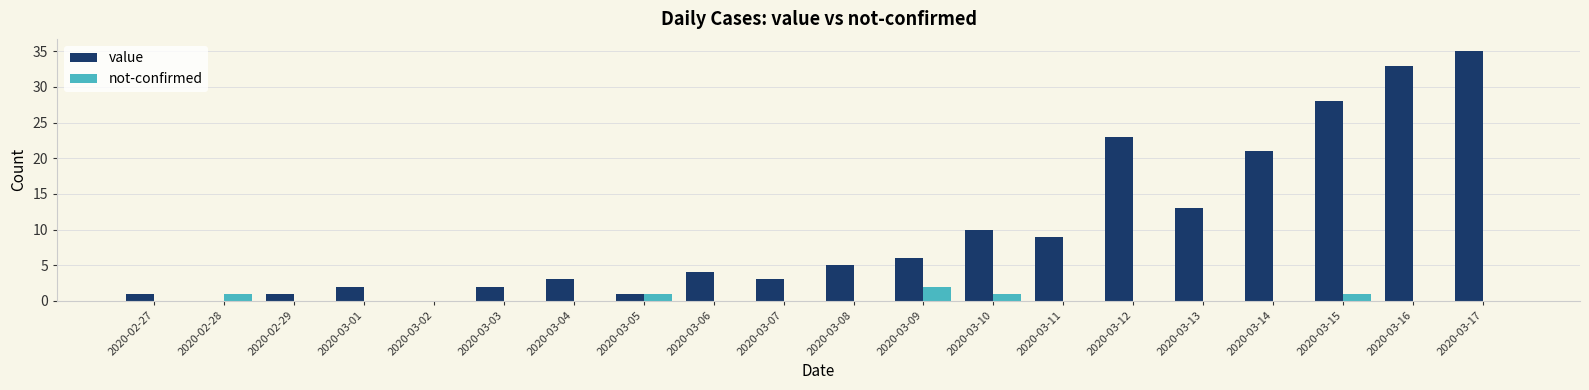

What are all the series names shown in the legend?

value, not-confirmed